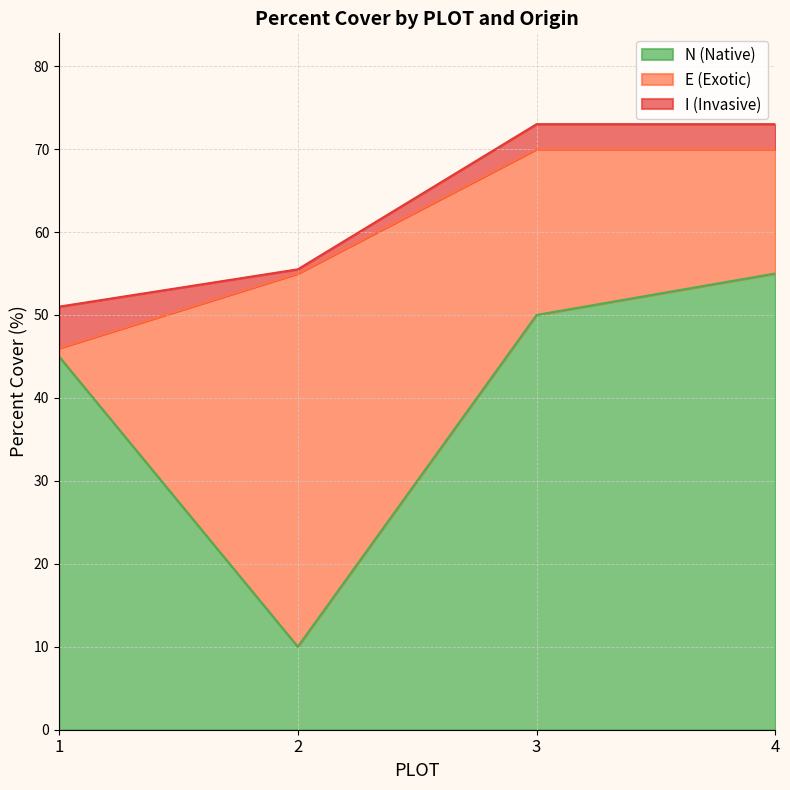

Rank the series by their maximum value, from lowest to highest.

I (Invasive), E (Exotic), N (Native)